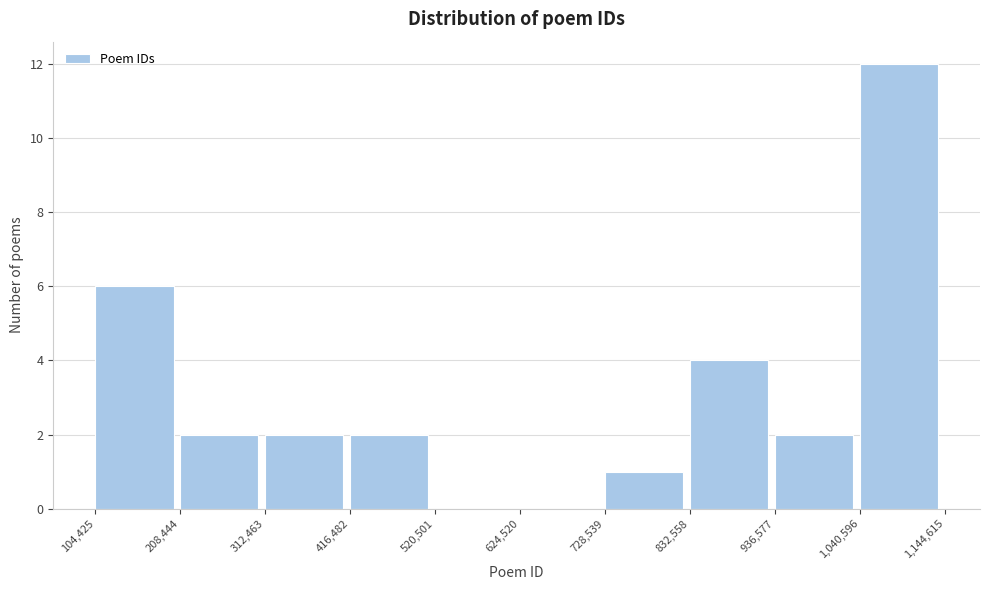

What is the height of the bar covering 936,577 to 1,040,596 on the x-axis? The values are not printed on the chart, so give them approximately, as read against the axis.

2